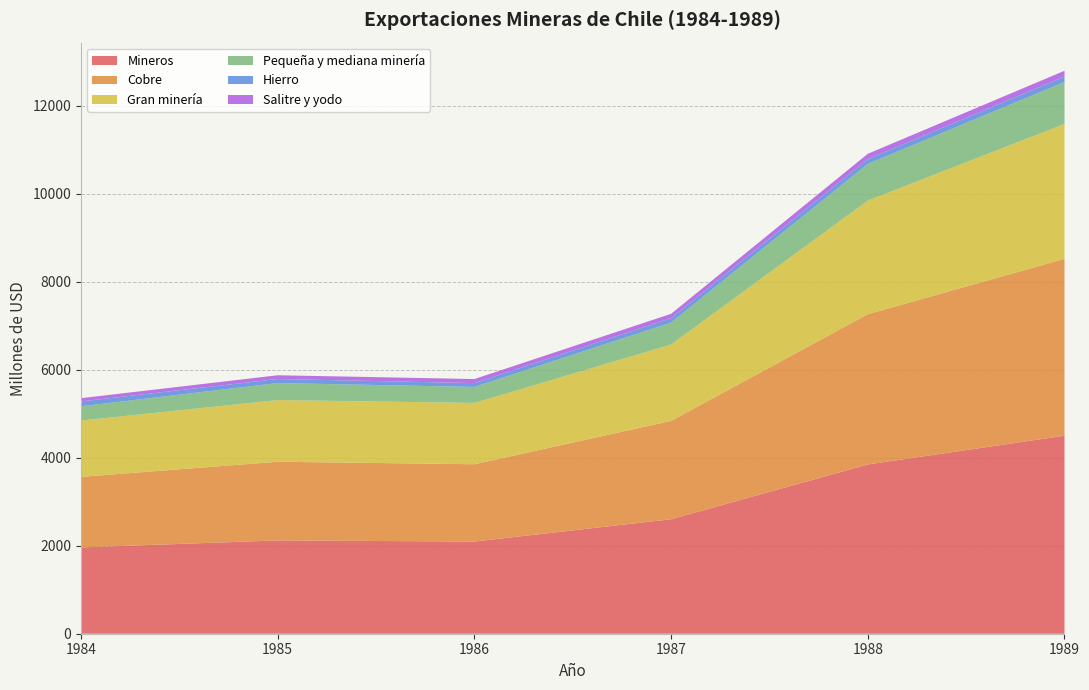

Reading left to right, list all the values displayed in this chart.

Mineros: 1984=1962	1985=2121	1986=2096	1987=2603	1988=3848	1989=4502
Cobre: 1984=1604	1985=1789	1986=1757	1987=2235	1988=3416	1989=4021
Gran minería: 1984=1280	1985=1402	1986=1394	1987=1736	1988=2583	1989=3066
Pequeña y mediana minería: 1984=324	1985=387	1986=363	1987=499	1988=833	1989=955
Hierro: 1984=111	1985=92	1986=88	1987=101	1988=110	1989=123
Salitre y yodo: 1984=74	1985=85	1986=92	1987=99	1988=121	1989=131